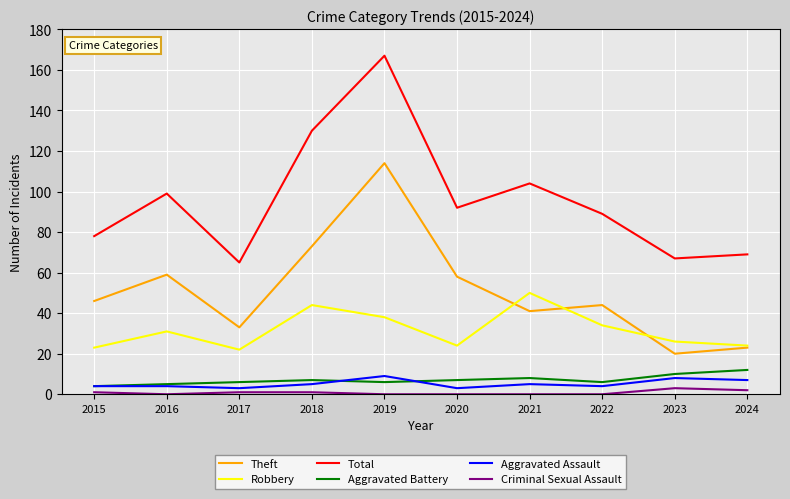

What value does the Theft series have at 2022?

44